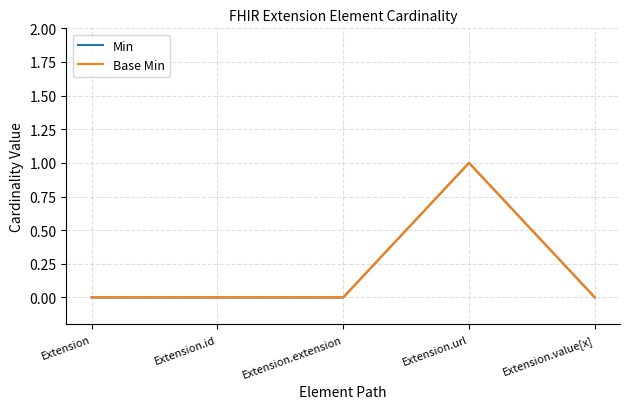

What is the label of the 4th point from the left?

Extension.url